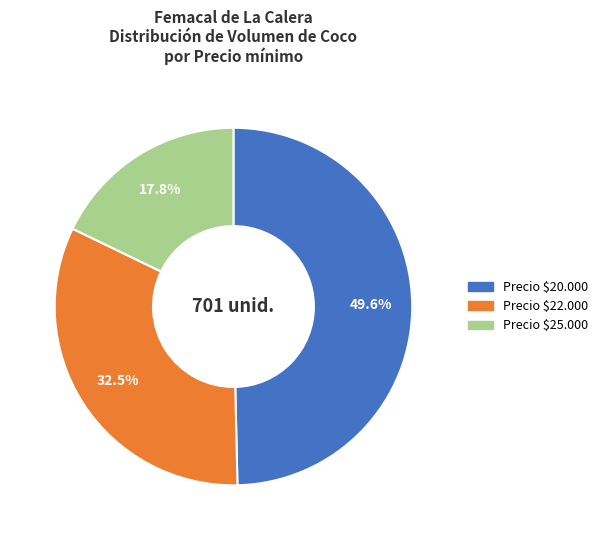

Does any single category account for the majority?

No